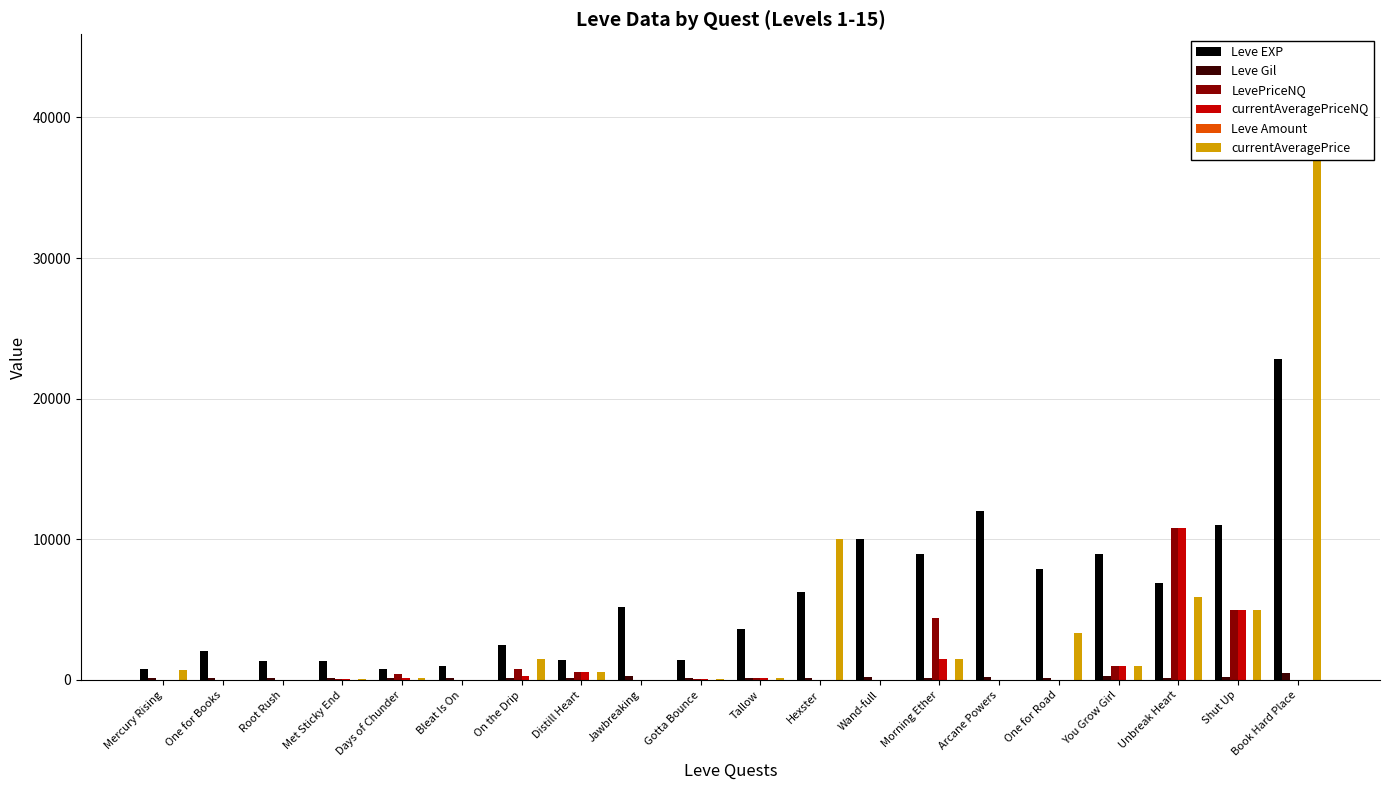

What is the label of the 8th bar from the left?

Distill Heart